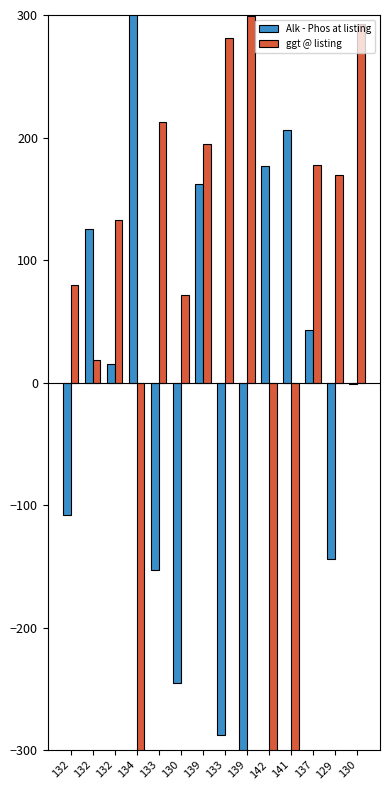

Reading right to left, list all the values displayed in this chart.

Alk - Phos at listing: 130=-0.9	129=-143.9	137=43.1	141=206.1	142=177.1	139=-355.9	133=-287.9	139=162.1	130=-244.9	133=-152.9	134=566.1	132=15.1	132=125.1	132=-107.9
ggt @ listing: 130=292.6	129=169.6	137=177.6	141=-420.4	142=-603.4	139=299.6	133=281.6	139=194.6	130=71.6	133=212.6	134=-906.4	132=132.6	132=18.6	132=79.6